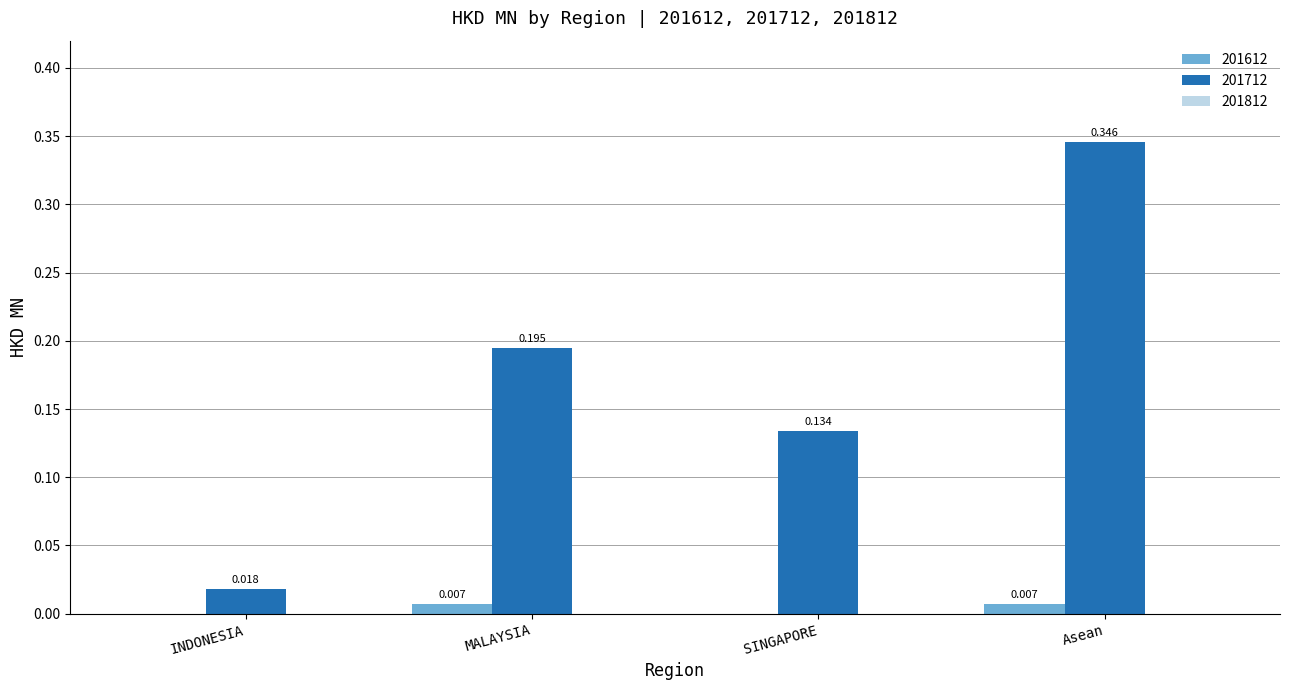

At which label is 201712 closest to 0?

INDONESIA